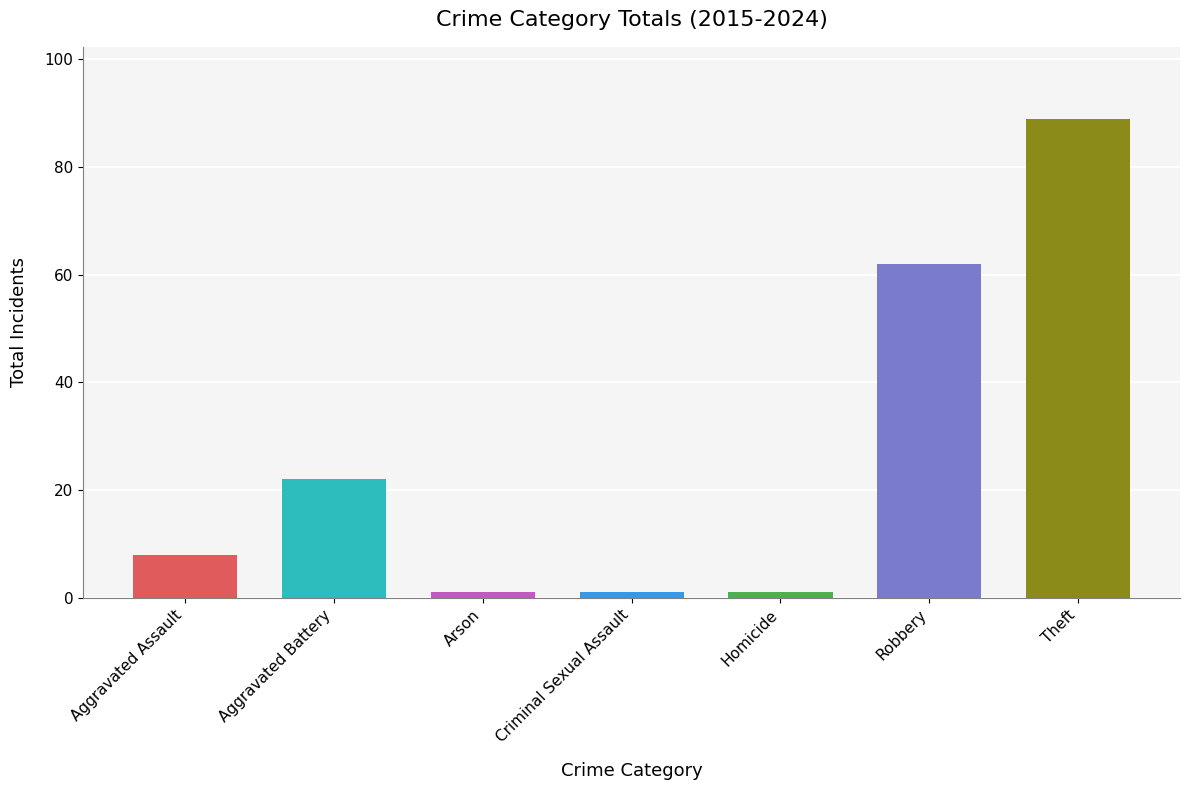

What is the minimum value shown in the chart?

1